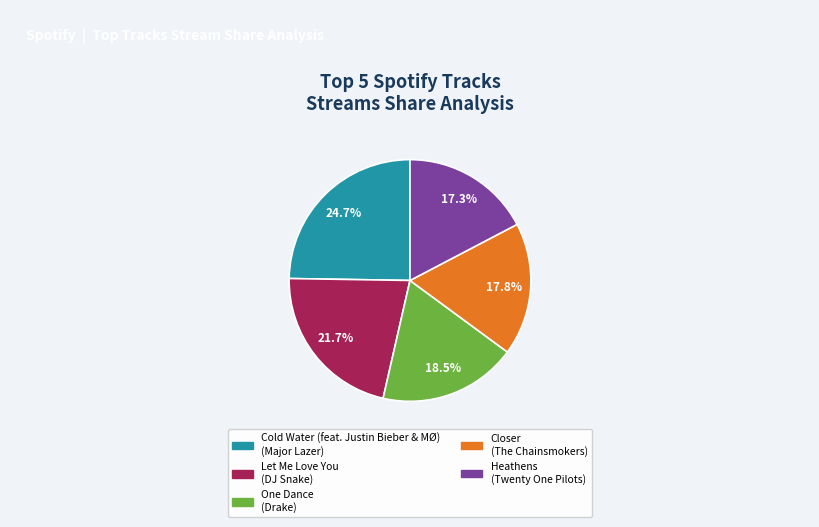

Does any single category account for the majority?

No